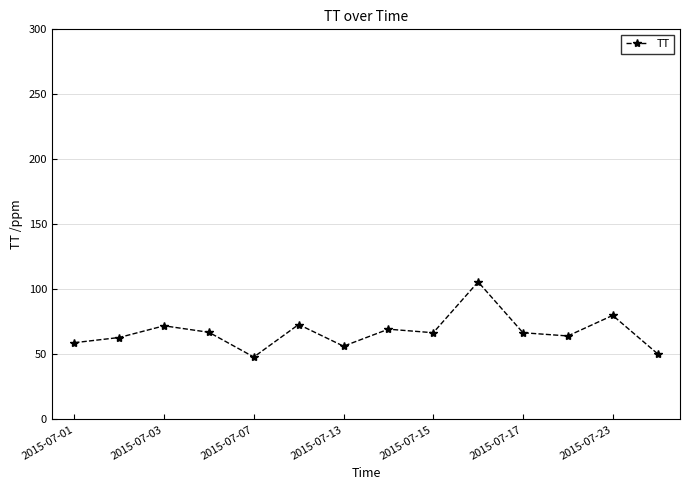

What is the value of the 10th point from the left?

105.8